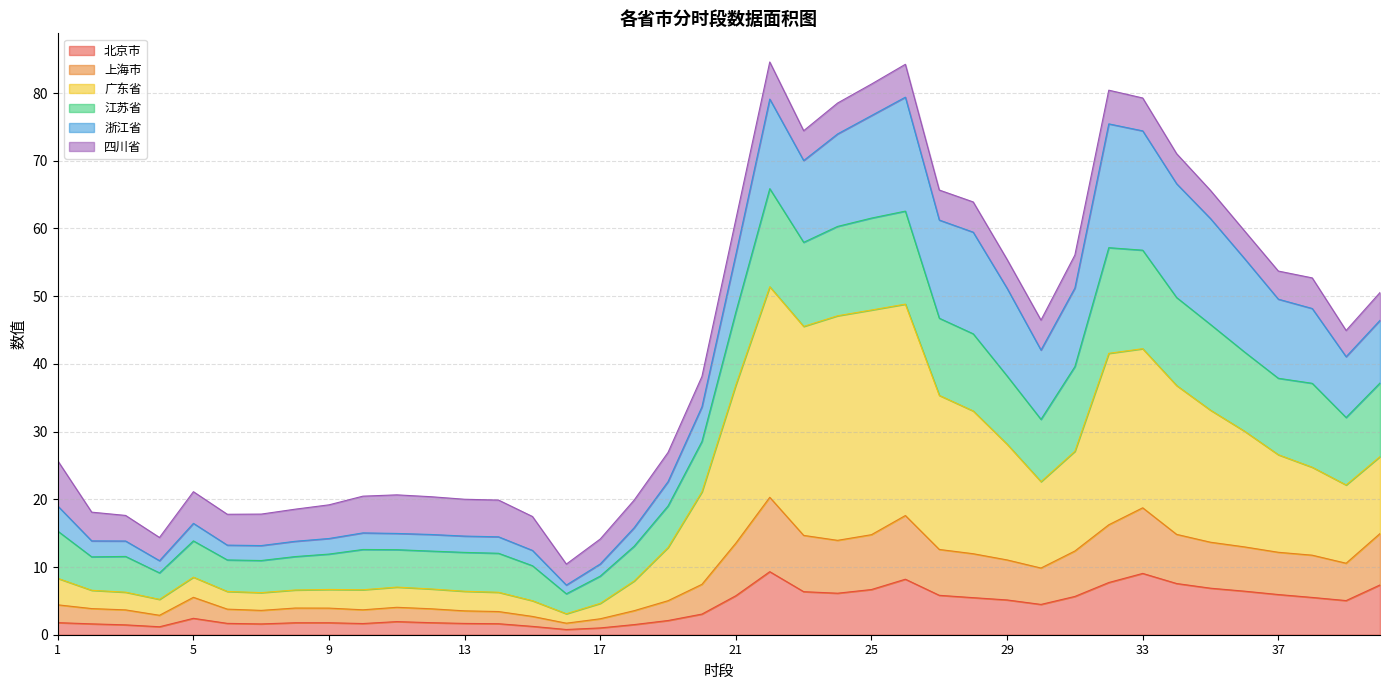

Which category has the highest value across all series?

22